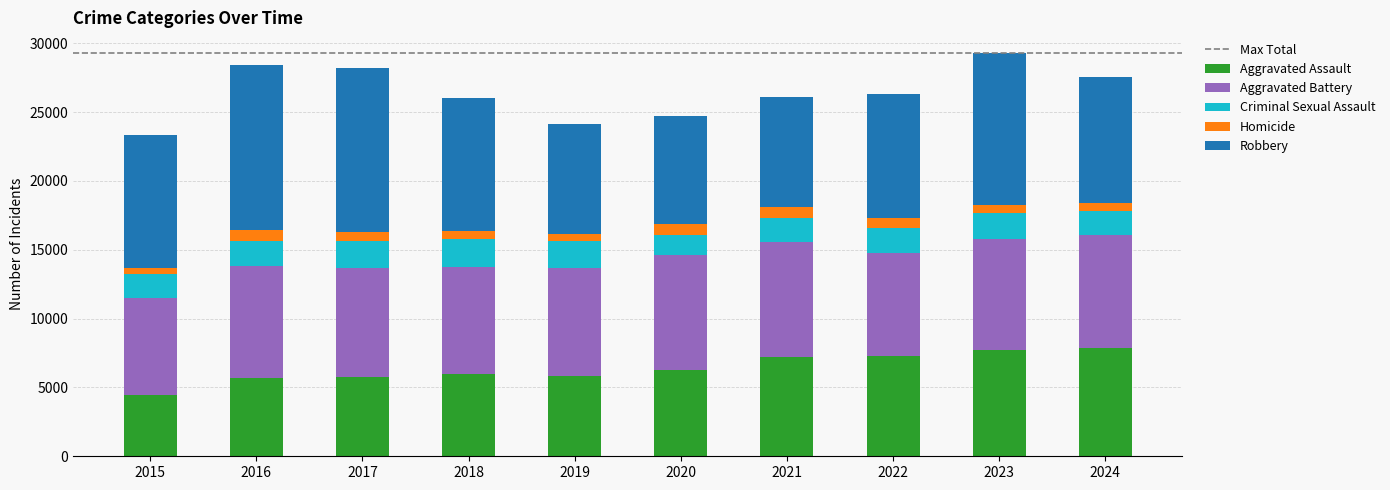

The value of Aggravated Assault at 2023 is 7711. True or false?

True